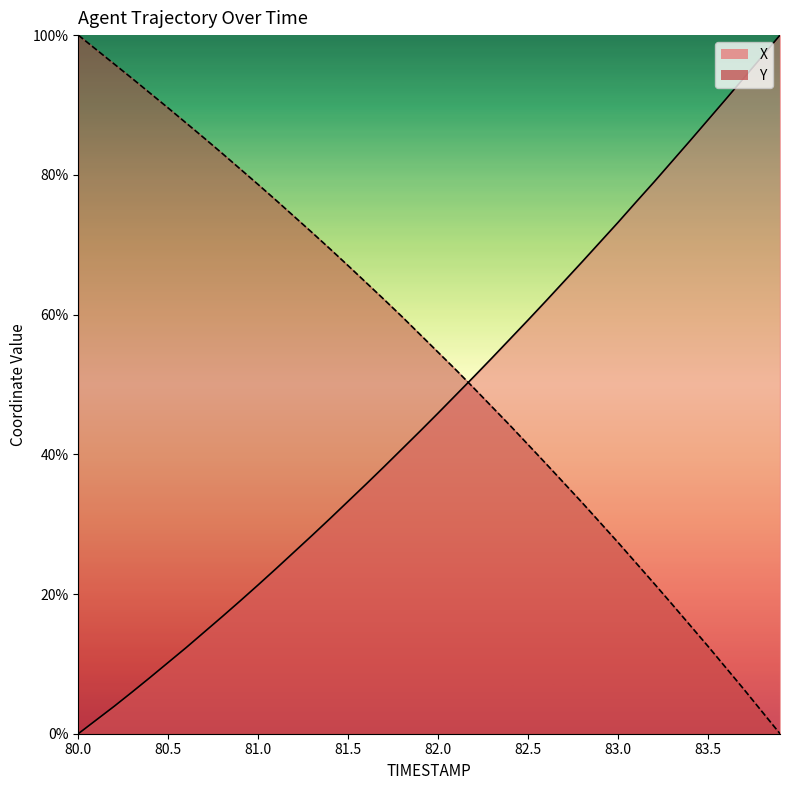

True or false: X and Y cross at least once.

True